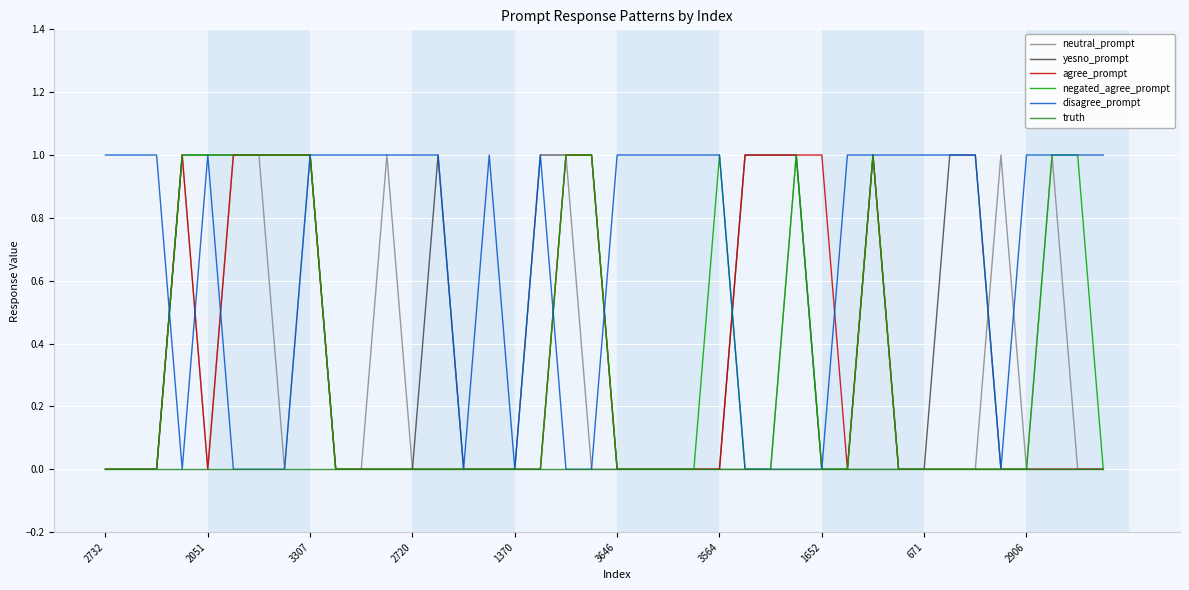

Which series has the largest total across all categories?

disagree_prompt